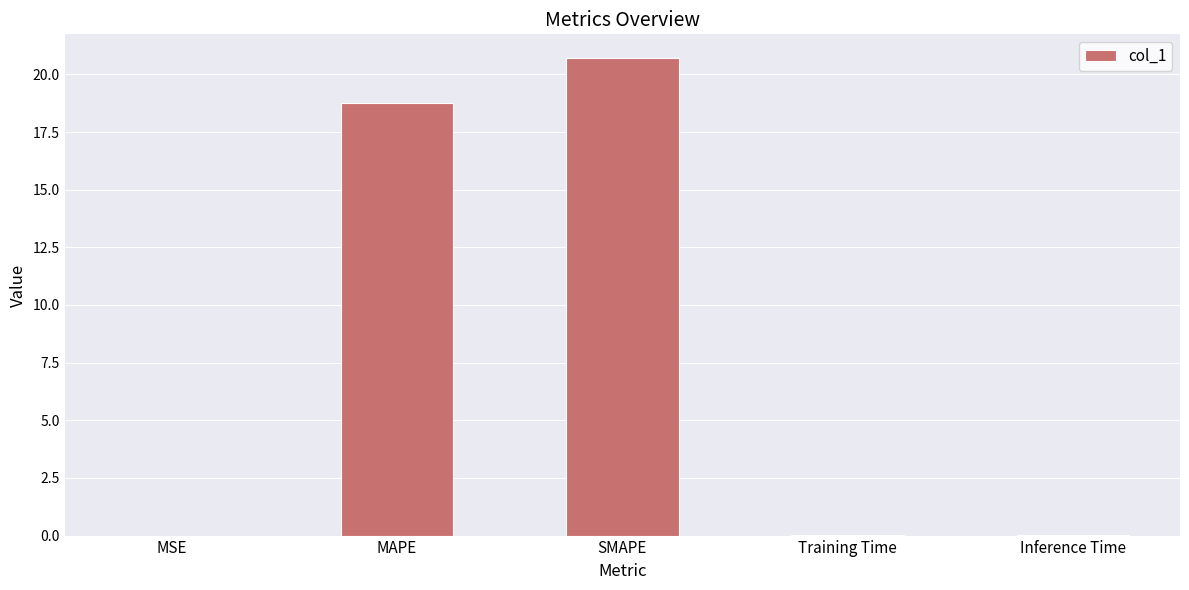

Is it true that the value at Inference Time is 0.0?

True